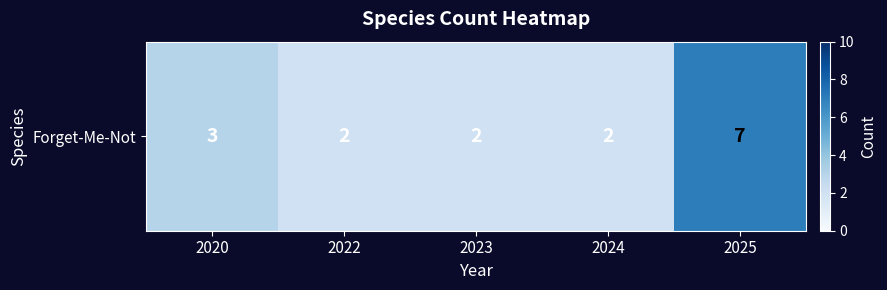

Approximately how many times larger is the value at 2022 compared to 2024?

1.0